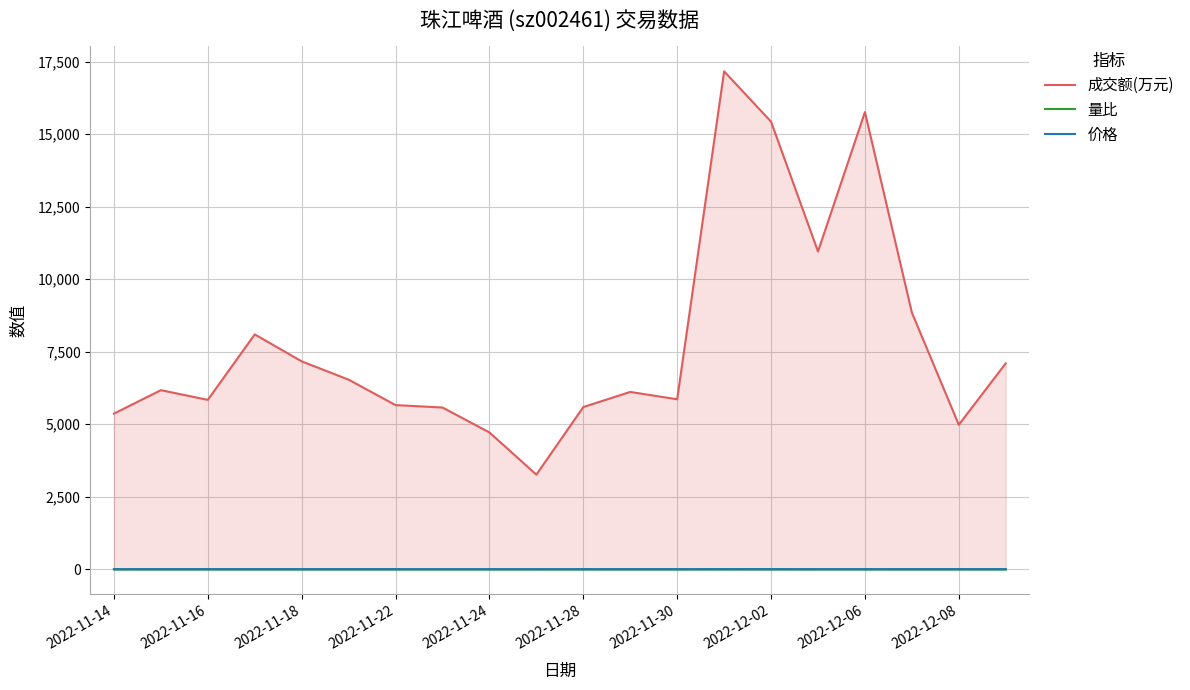

How many lines are shown in the chart?

3